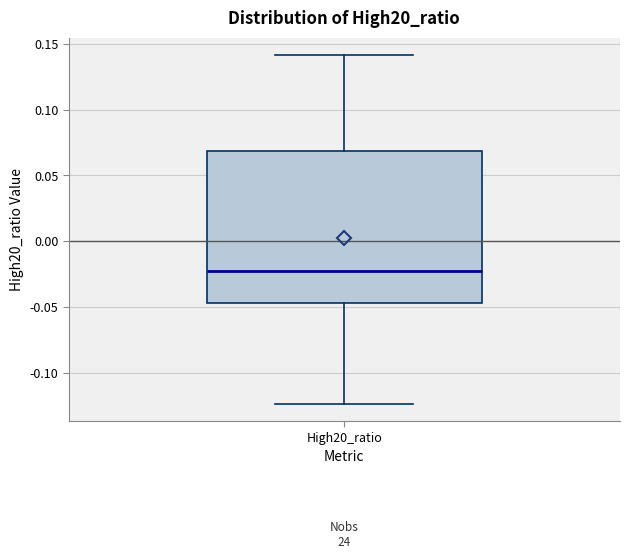

Read this box plot against the y-axis: the position of the median line, the range covered by the box, and the ends of both whiskers. The values are not printed on the chart, so give them approximately, as read against the axis.

median -0.025, box -0.045 to 0.070, whiskers -0.125 to 0.140